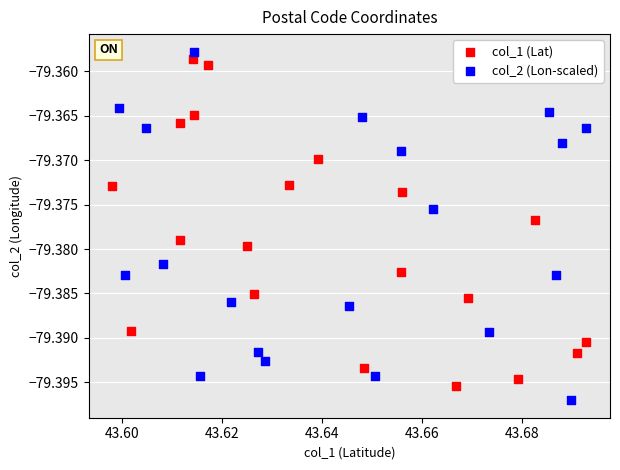

Which series contains the lowest Y value?

col_2 (Lon-scaled)